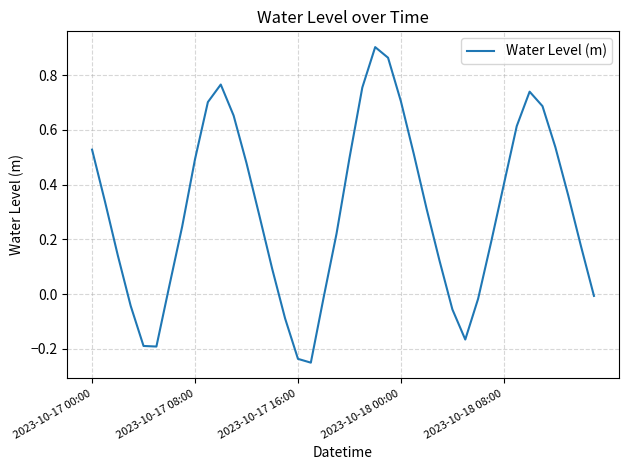

What is the difference between the maximum and minimum values?

1.2